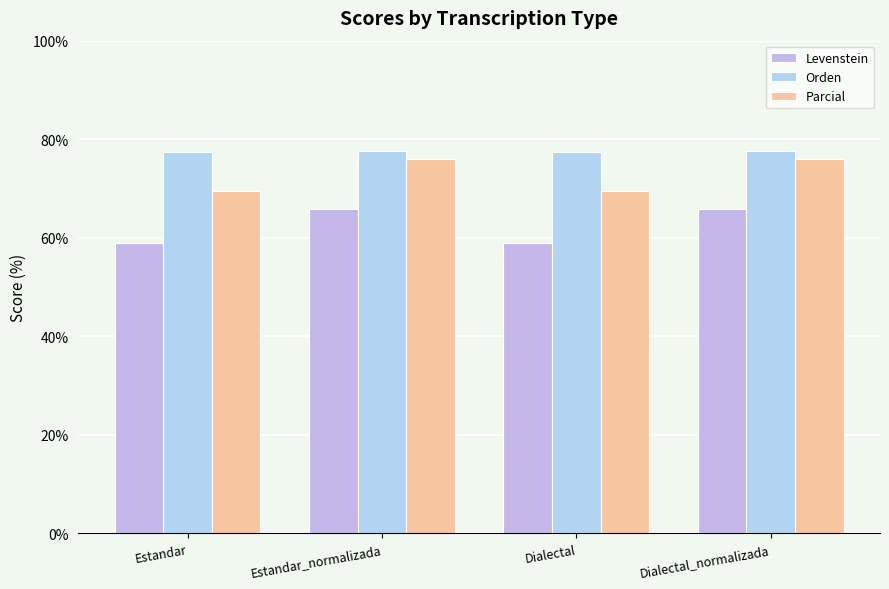

Which has a higher value, Estandar or Dialectal?

Estandar